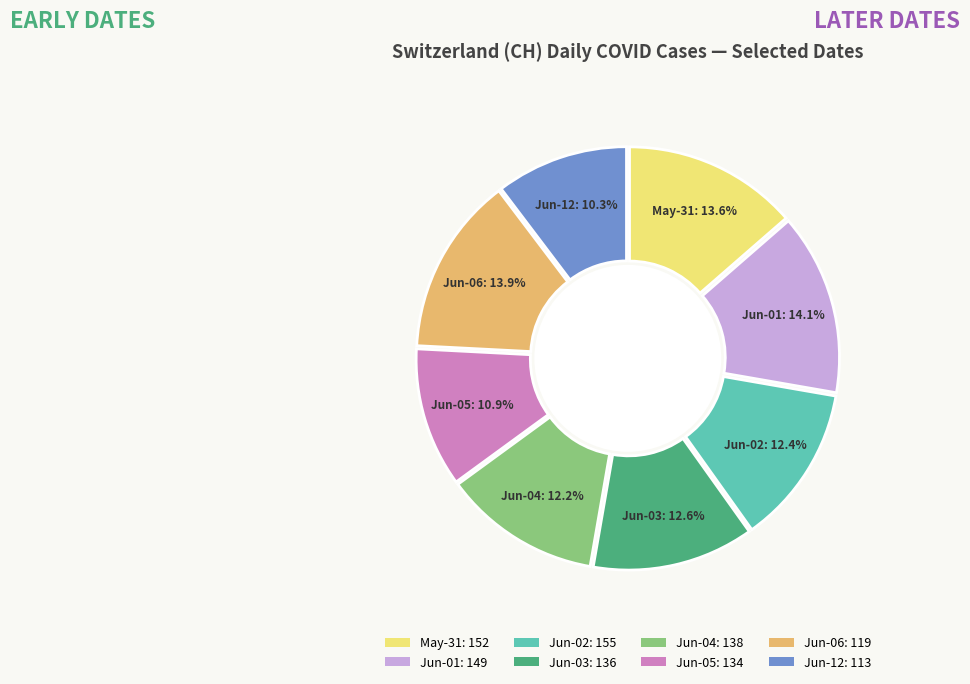

Is there a majority slice in this chart?

No